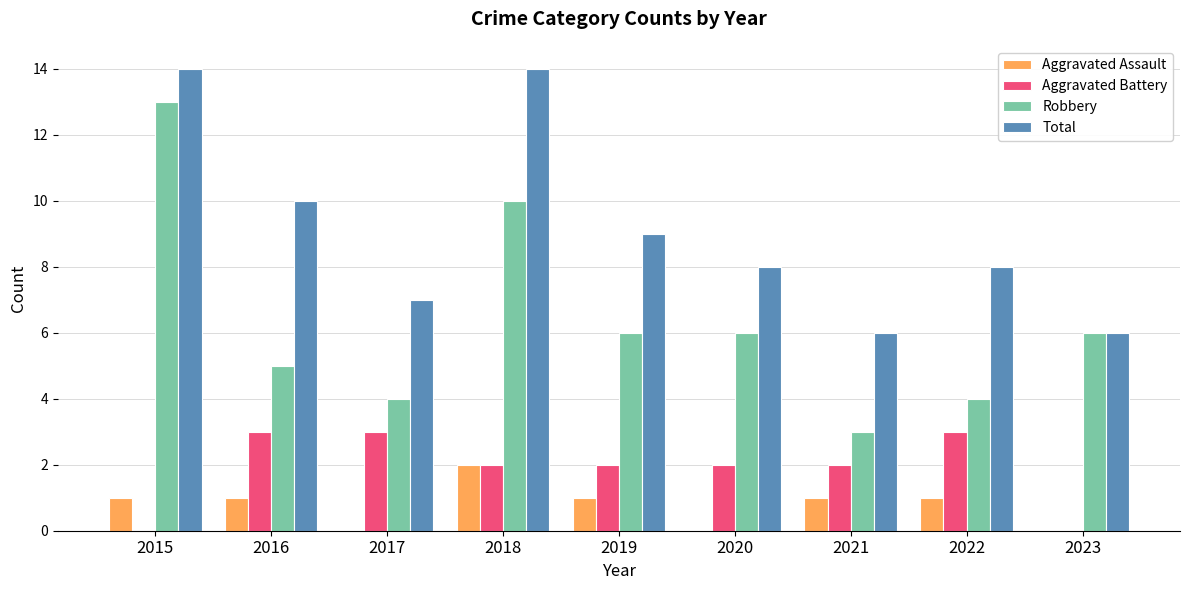

What is the maximum value for Total?

14